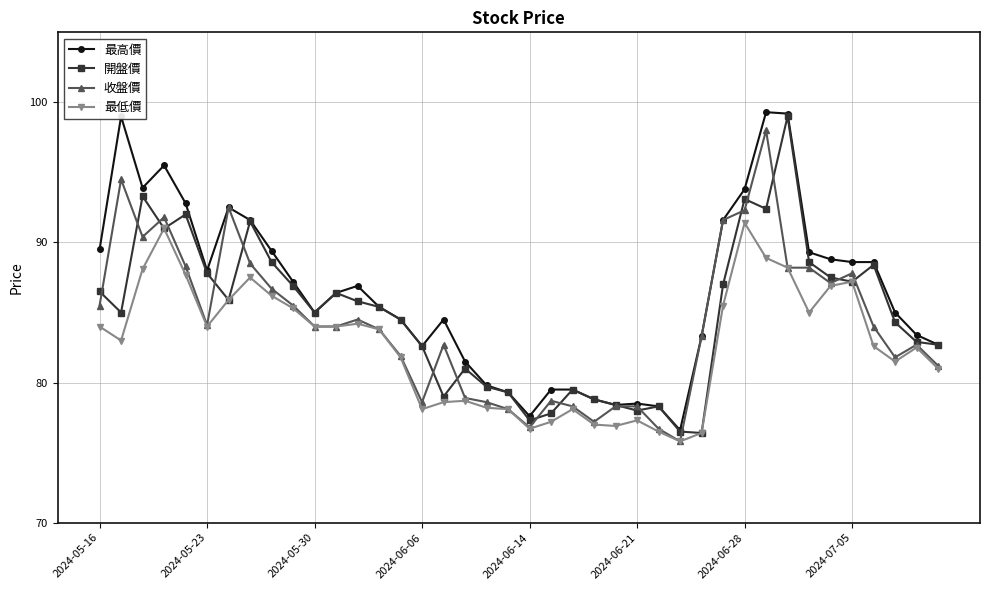

What is the value of the 收盤價 point at the 14th from the left?

83.8